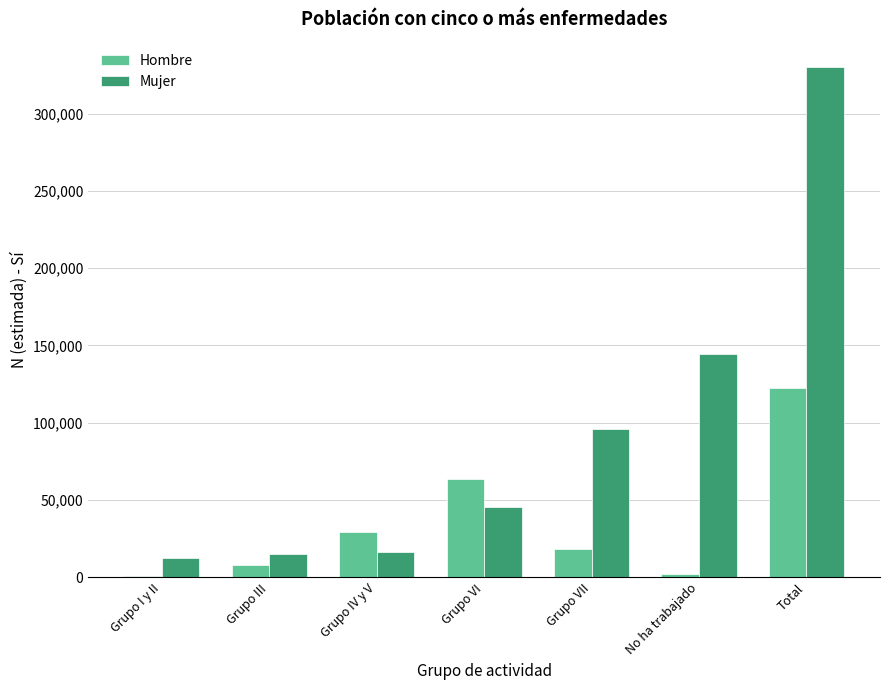

Between Grupo III and No ha trabajado, which series saw the biggest shift?

Mujer